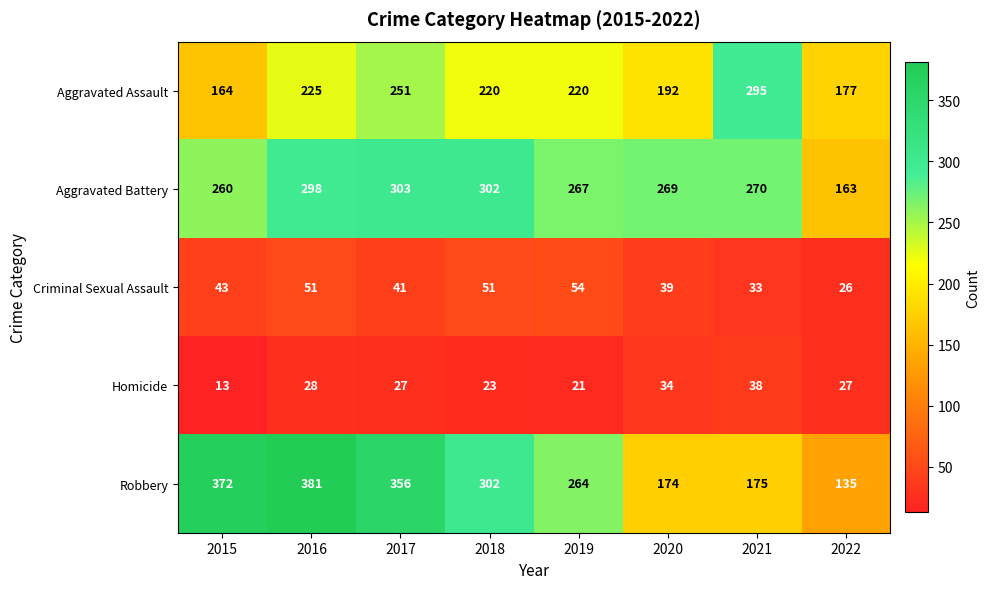

How many data points does each series have?

8